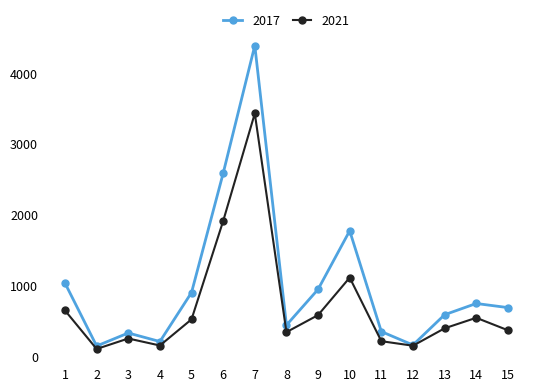

What is the minimum value for 2017?

149